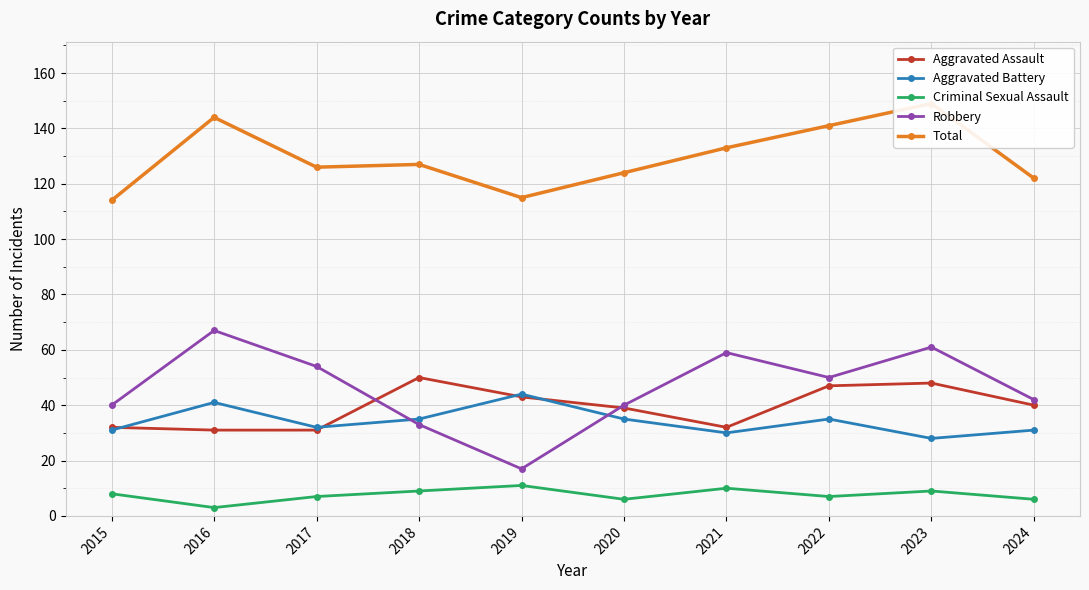

True or false: Robbery and Criminal Sexual Assault cross at least once.

False